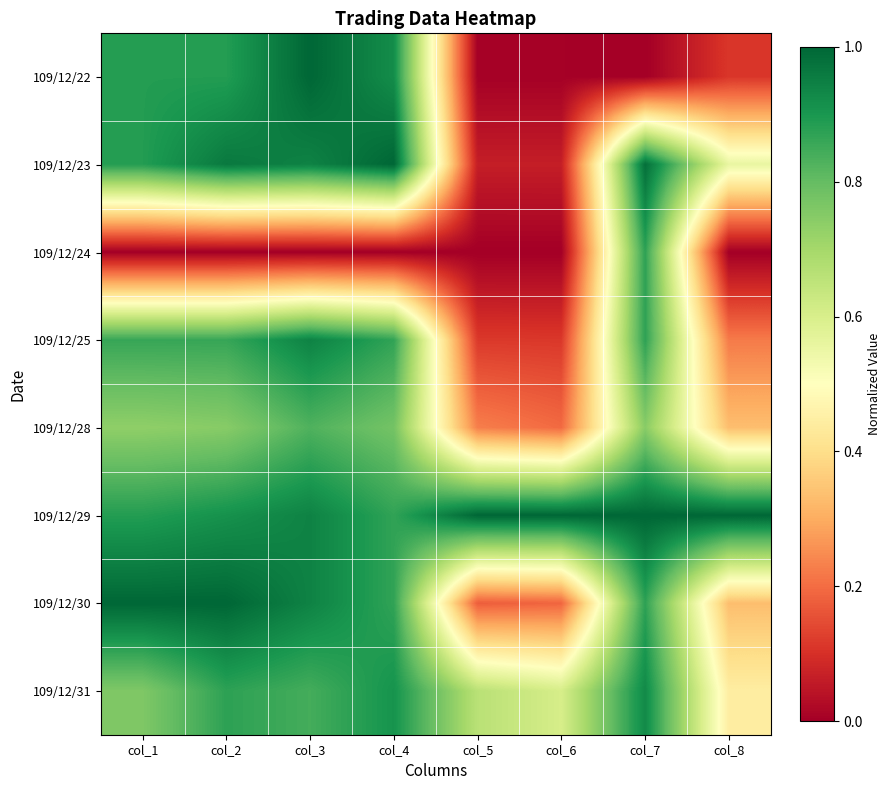

What is the total value across all series at col_1?

6.0